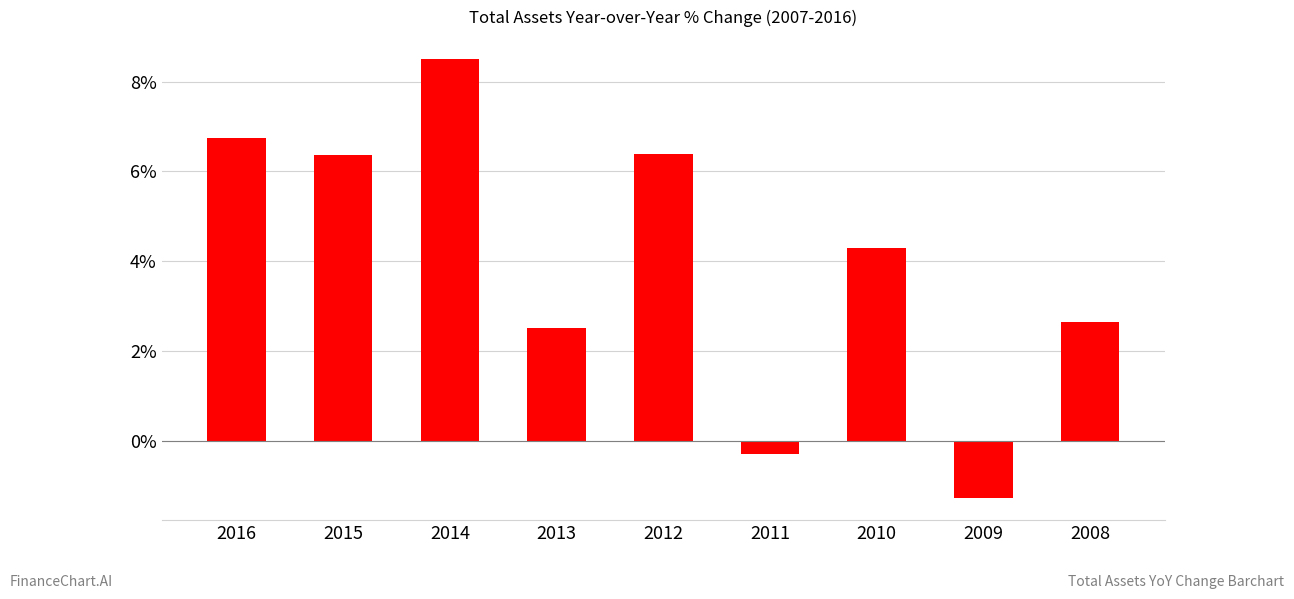

Count the number of categories in the chart.

9